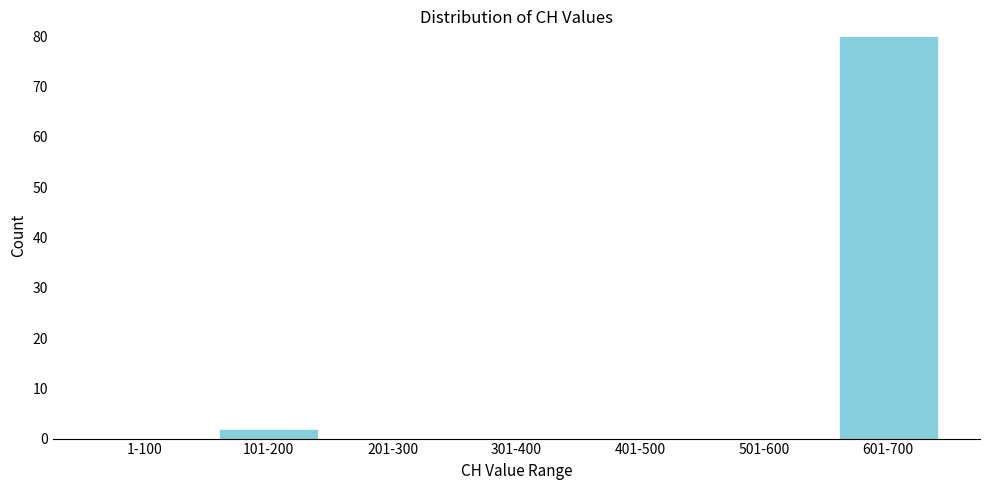

Reading left to right, list all the values displayed in this chart.

1-100=0	101-200=2	201-300=0	301-400=0	401-500=0	501-600=0	601-700=80